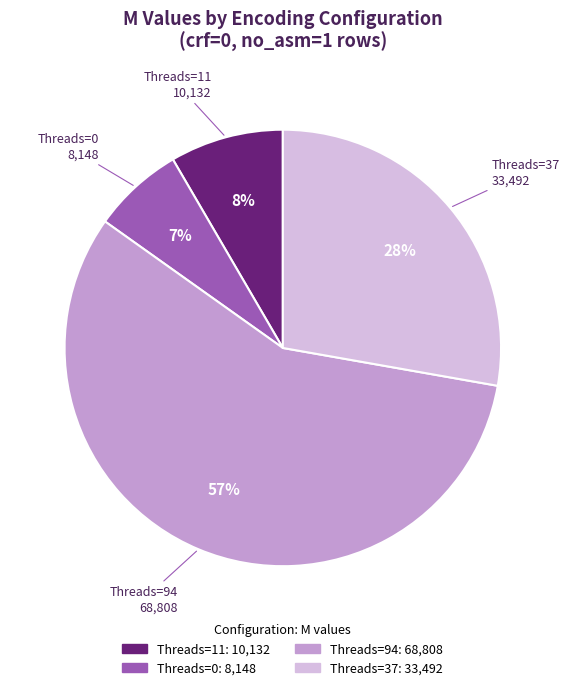

Is there any slice that represents more than half of the pie?

Yes